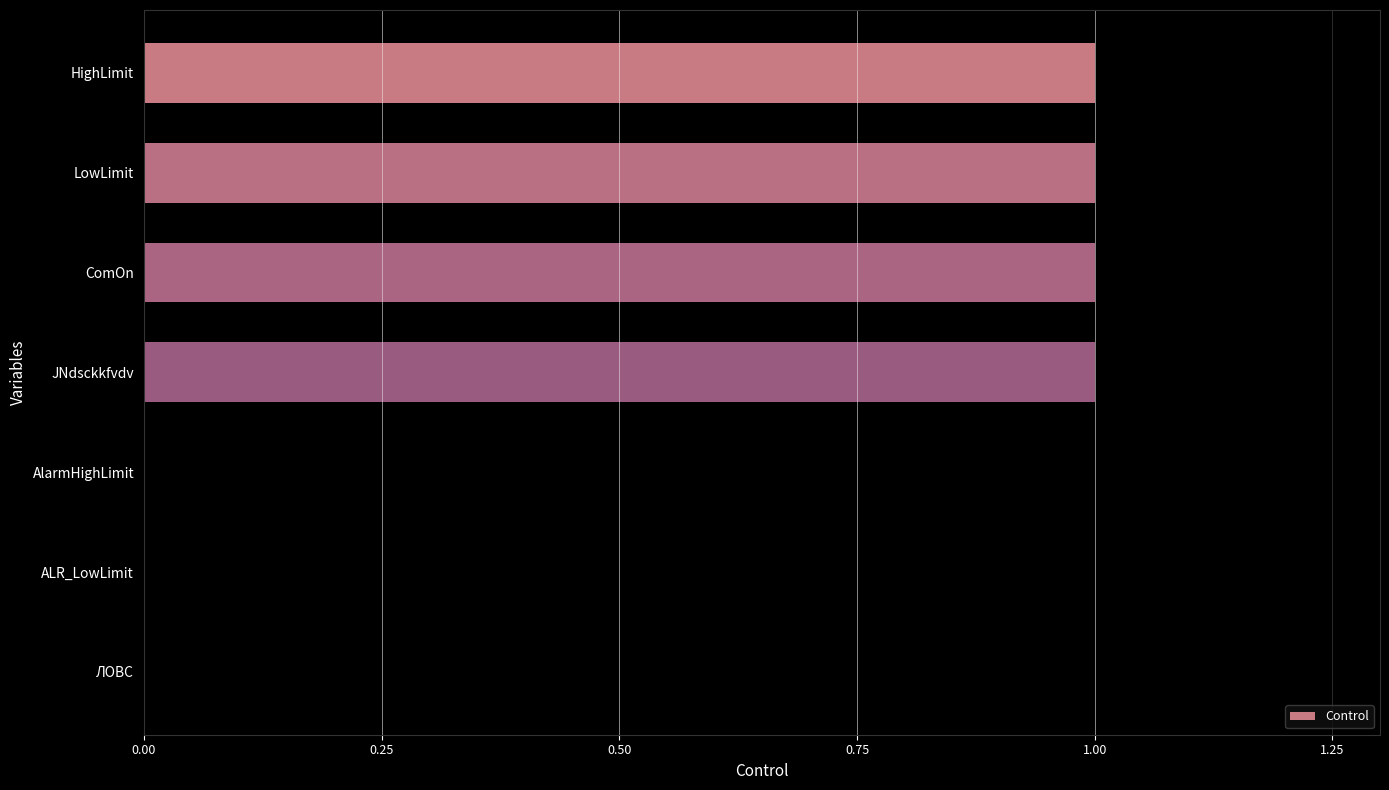

The chart shows a value of 2 at ComOn. True or false?

False